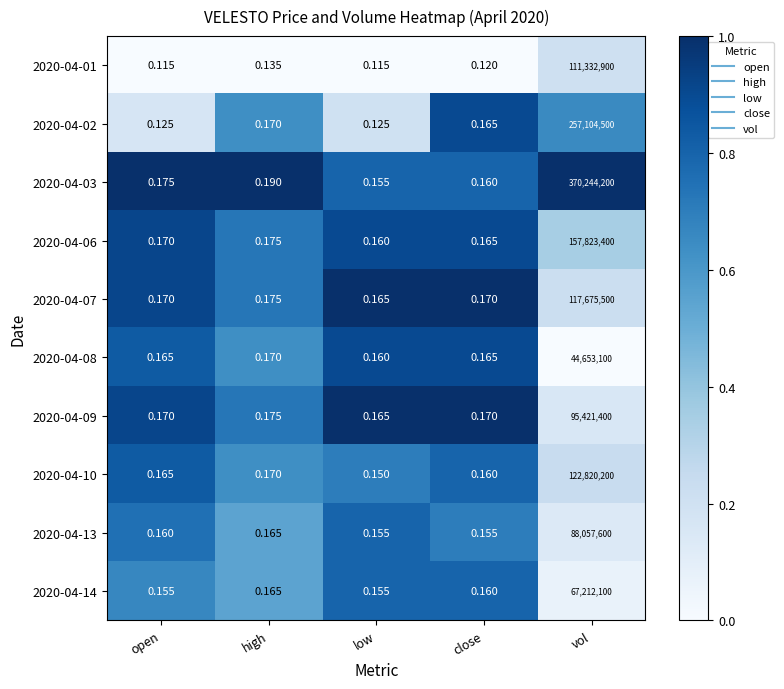

At which category does the chart reach its peak across all series?

vol